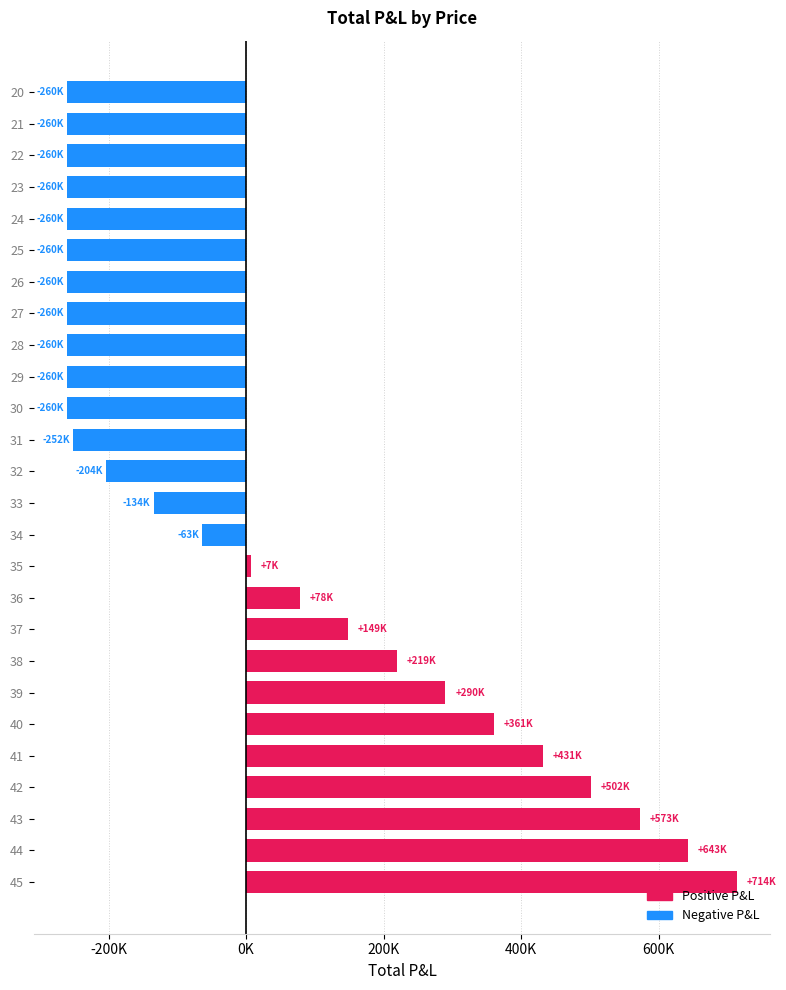

Does the chart contain any negative values?

Yes